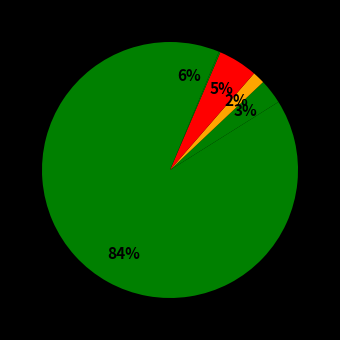

Which category has the biggest portion of the pie?

Mud weight (ppg)